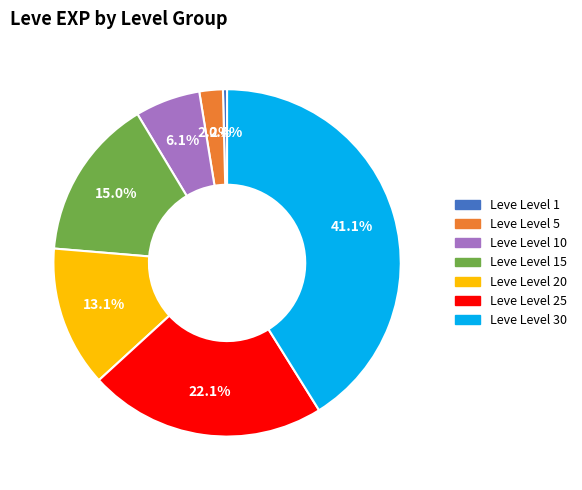

How many segments does this pie chart have?

7